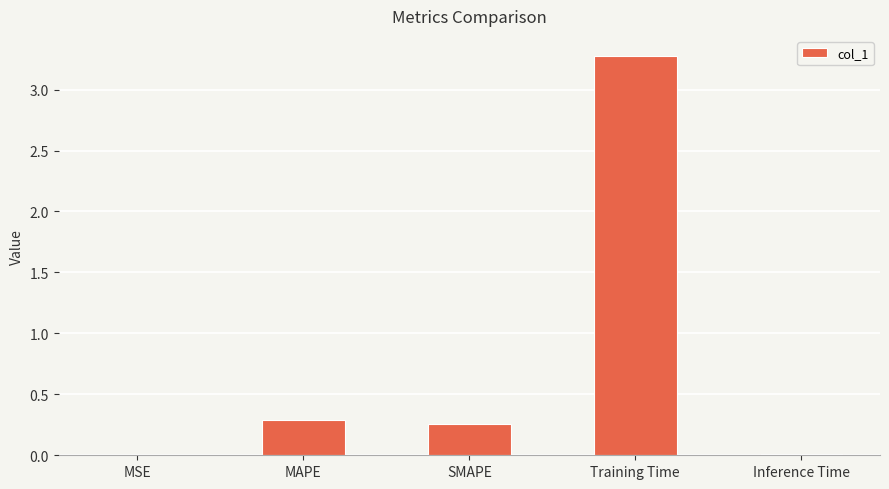

At which category does the chart reach its peak across all series?

Training Time